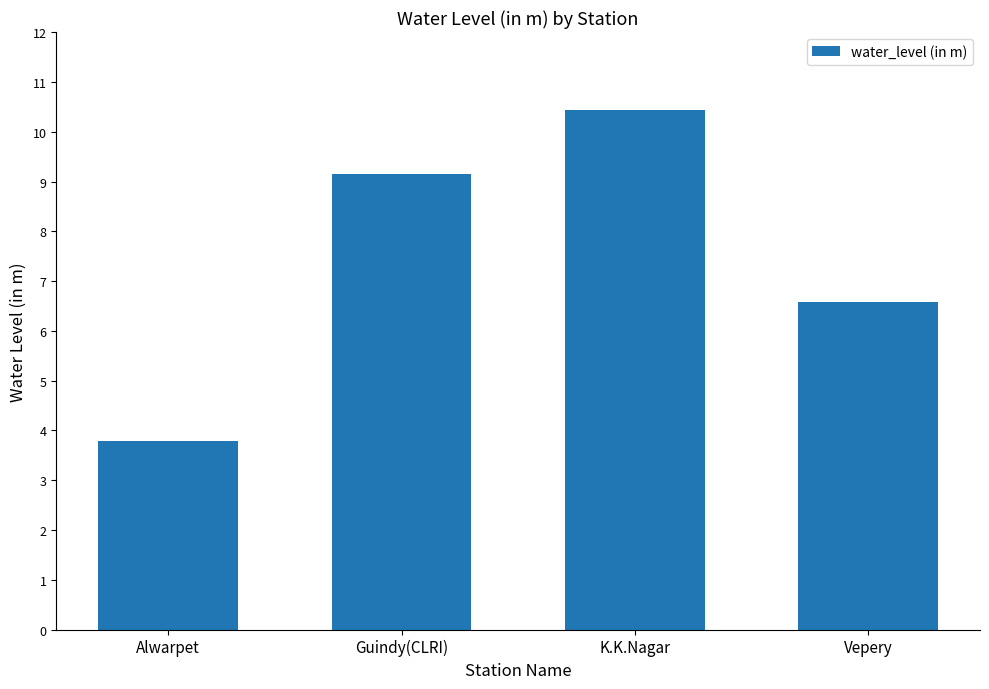

What is the label of the 4th bar from the right?

Alwarpet